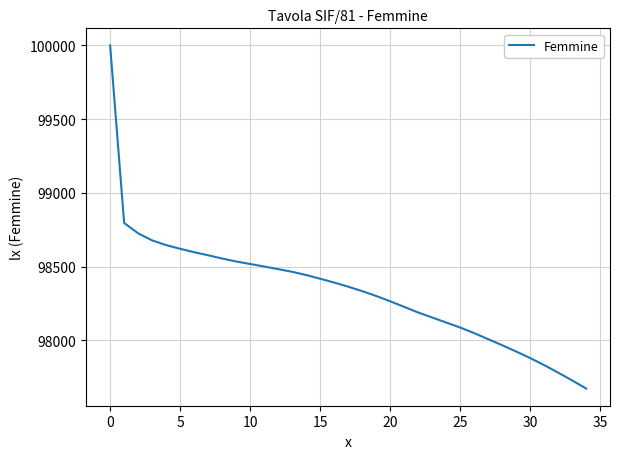

What is the greatest value displayed?

100000